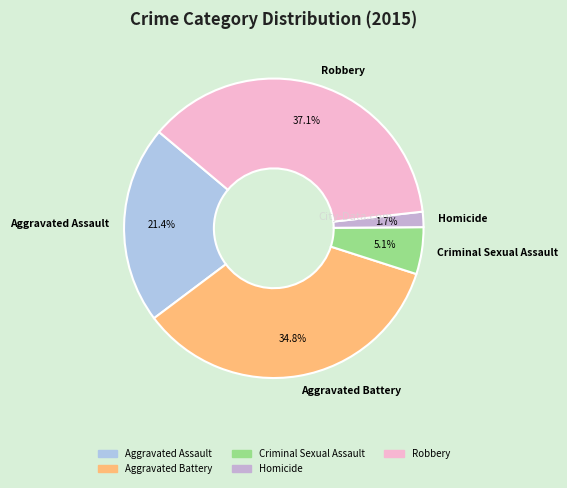

Is there any slice that represents more than half of the pie?

No